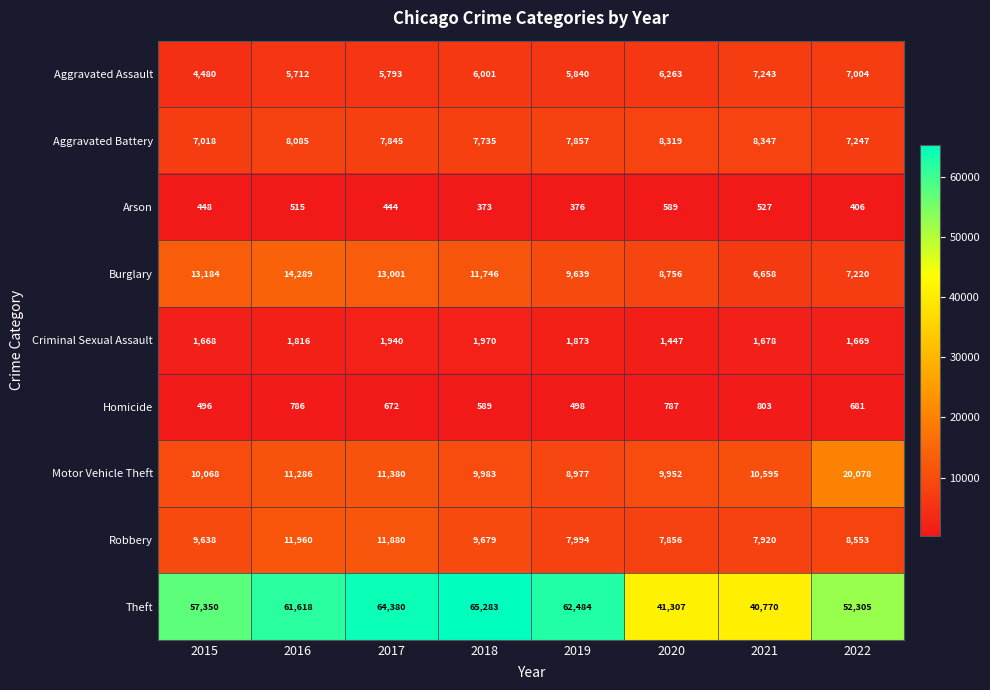

What is the spread (max minus min) of values at 2018?

64910